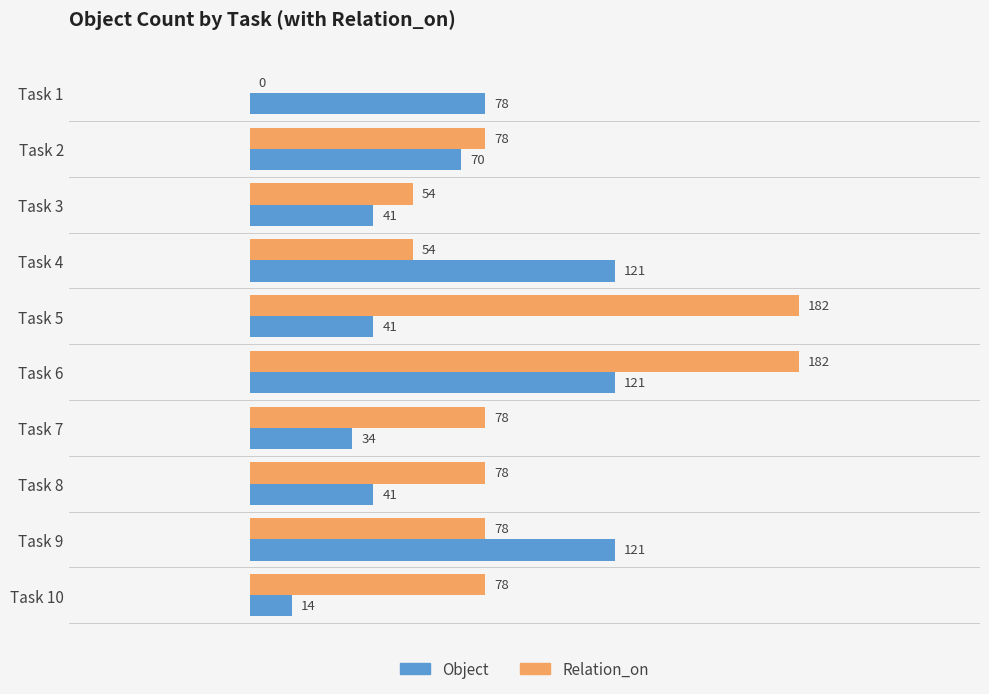

Is the value of Object at Task 5 greater than the value of Relation_on at Task 5?

No